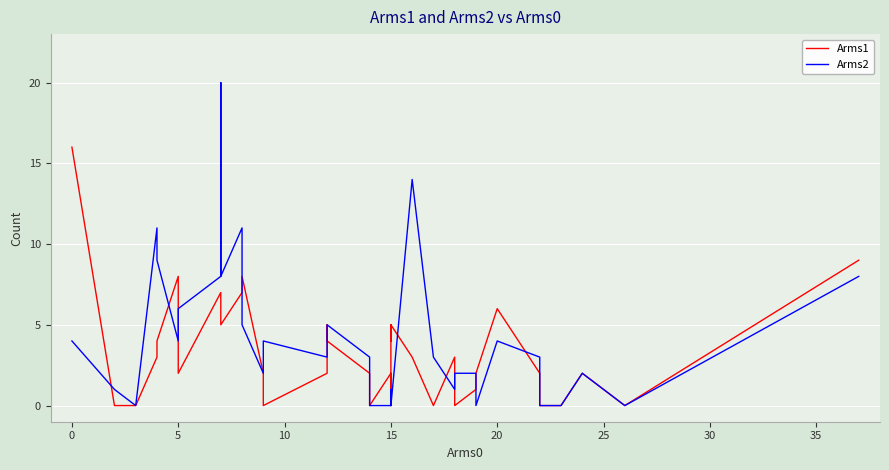

Count the number of data series in this chart.

2